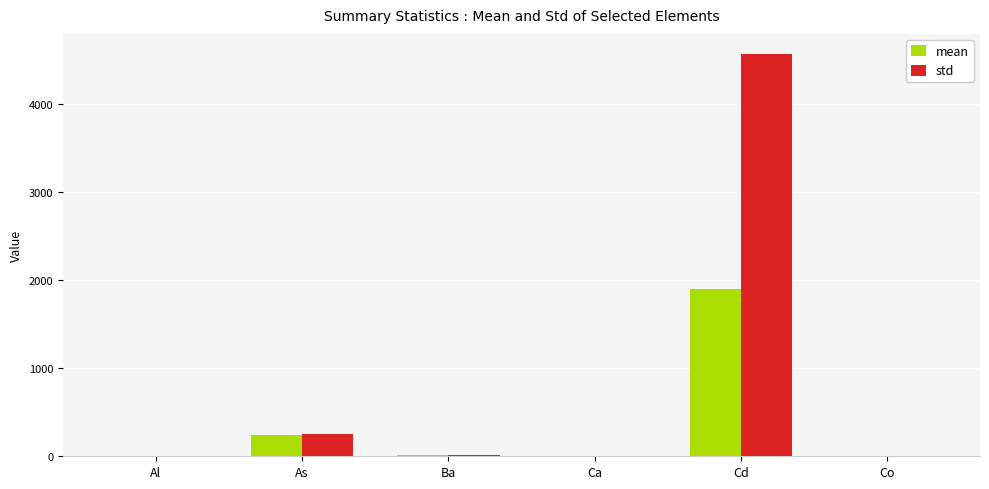

At which label does mean reach its peak?

Cd